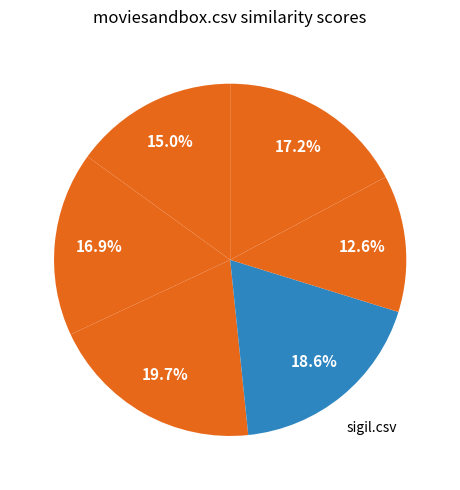

Which slice is the largest?

moviesandbox.csv